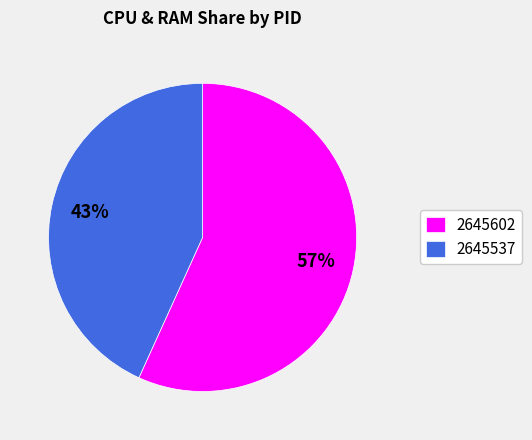

Which category has the smallest portion of the pie?

2645537